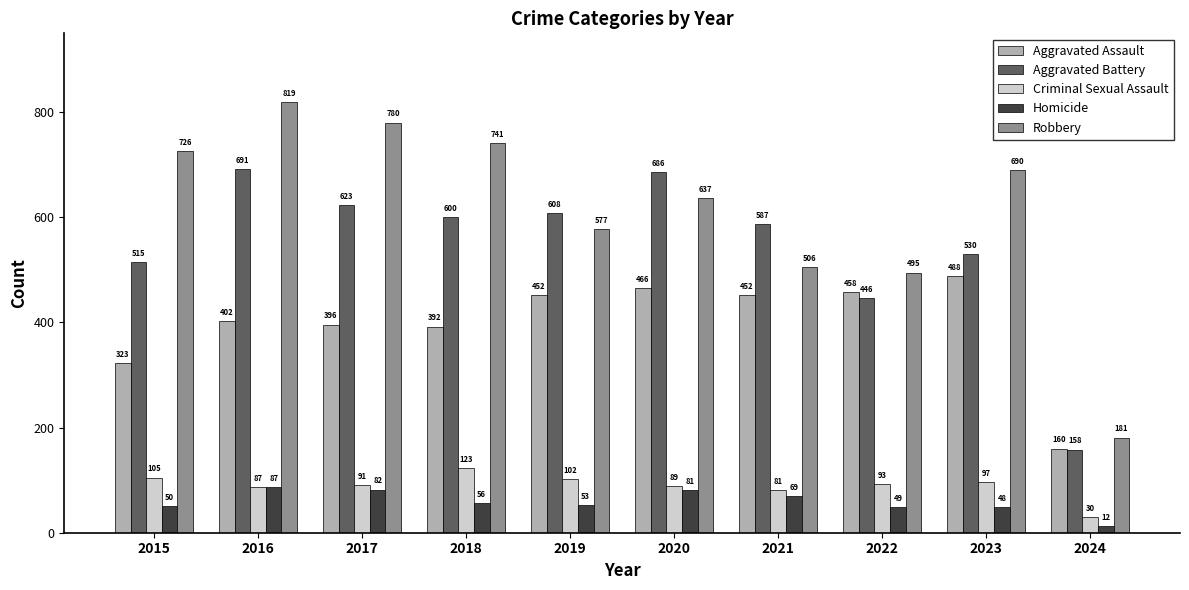

True or false: Criminal Sexual Assault has a value of 93 at 2022.

True